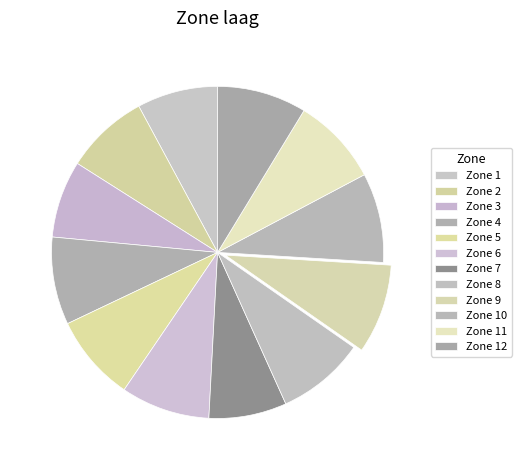

Which category has the biggest portion of the pie?

9